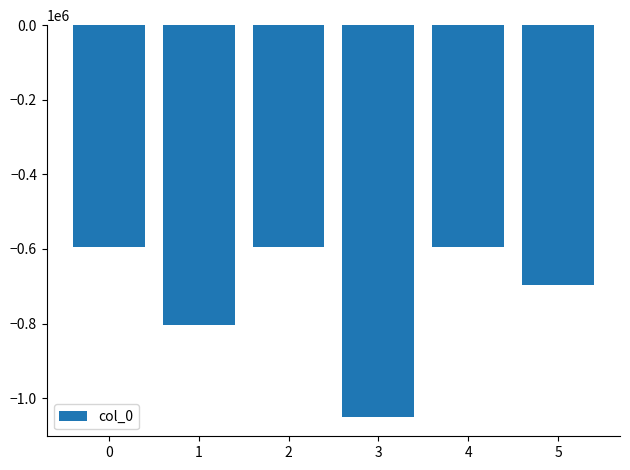

True or false: the data shows -953031 at 0.

False